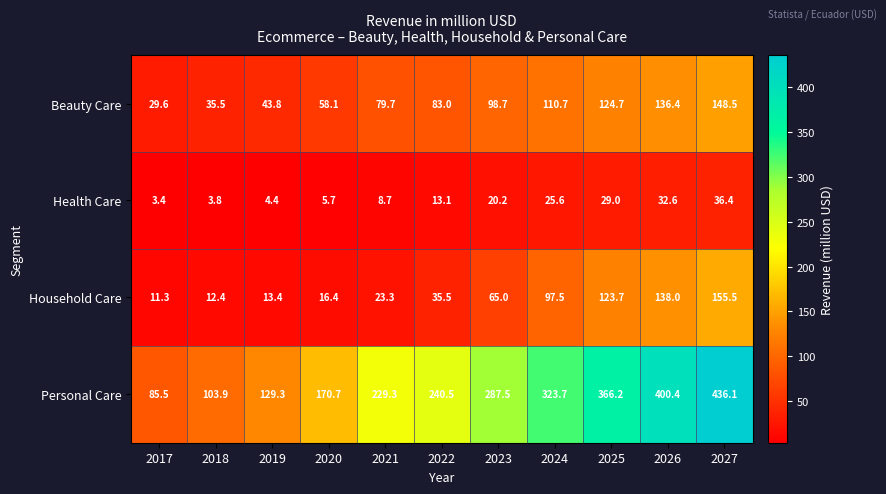

What is the average value of the Household Care series?

62.9